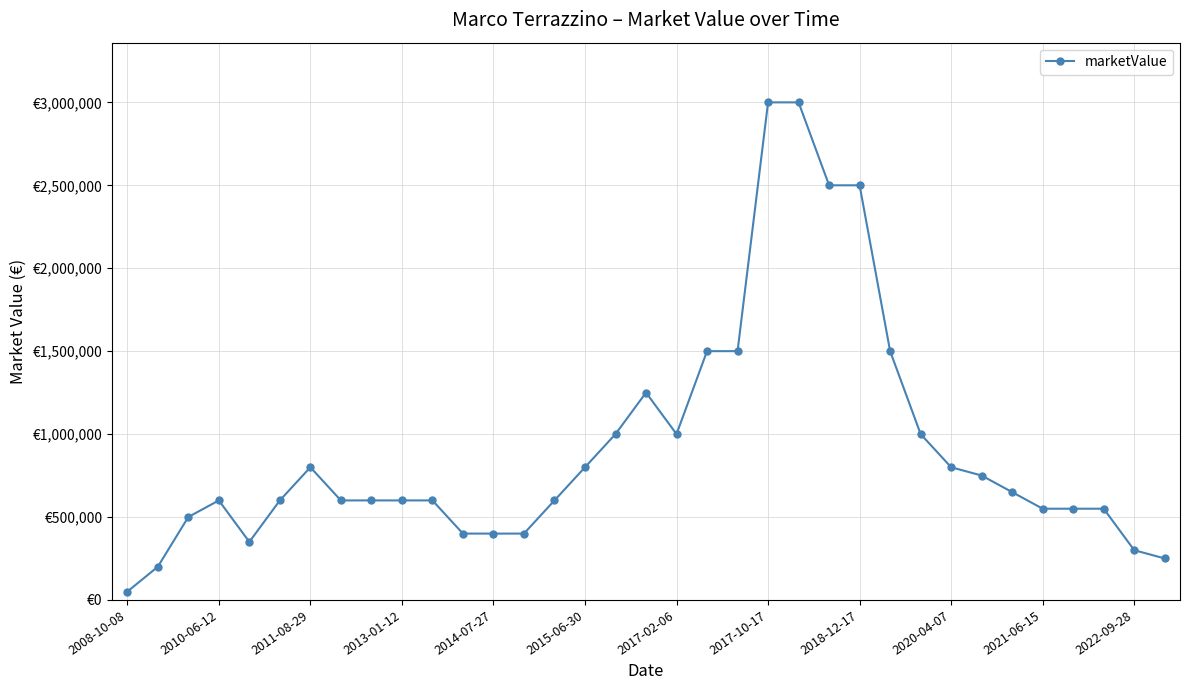

Where is the first local maximum?

2010-06-12